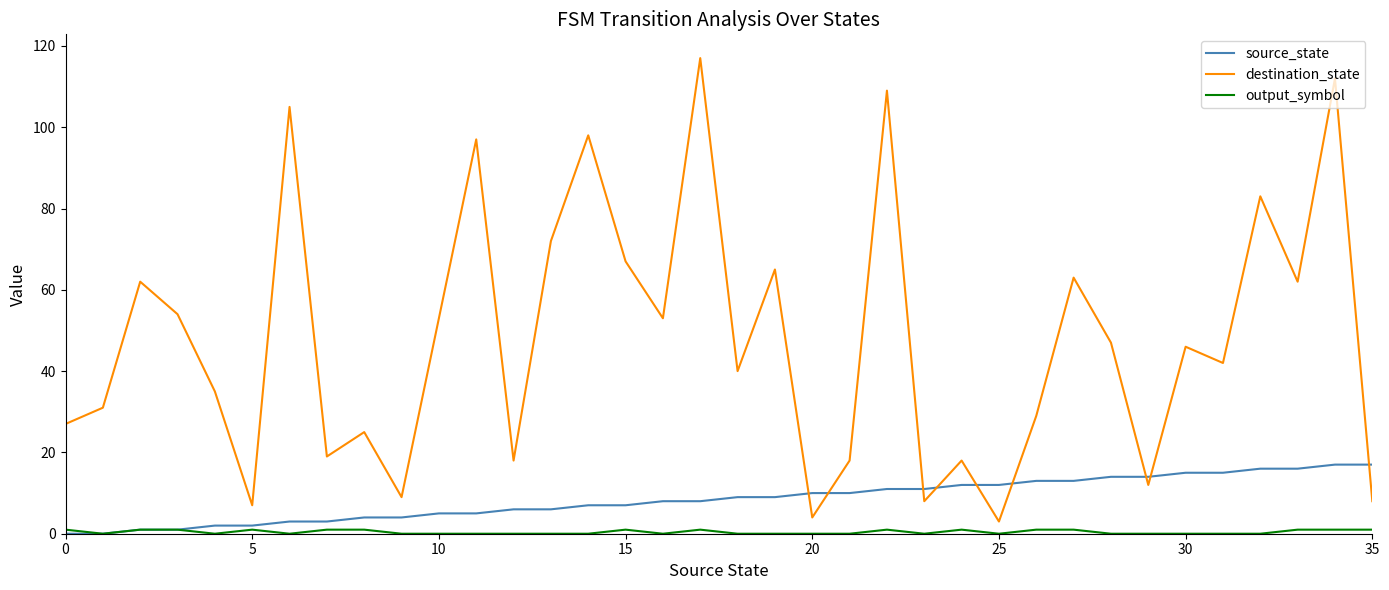

True or false: source_state and destination_state intersect in this chart.

True